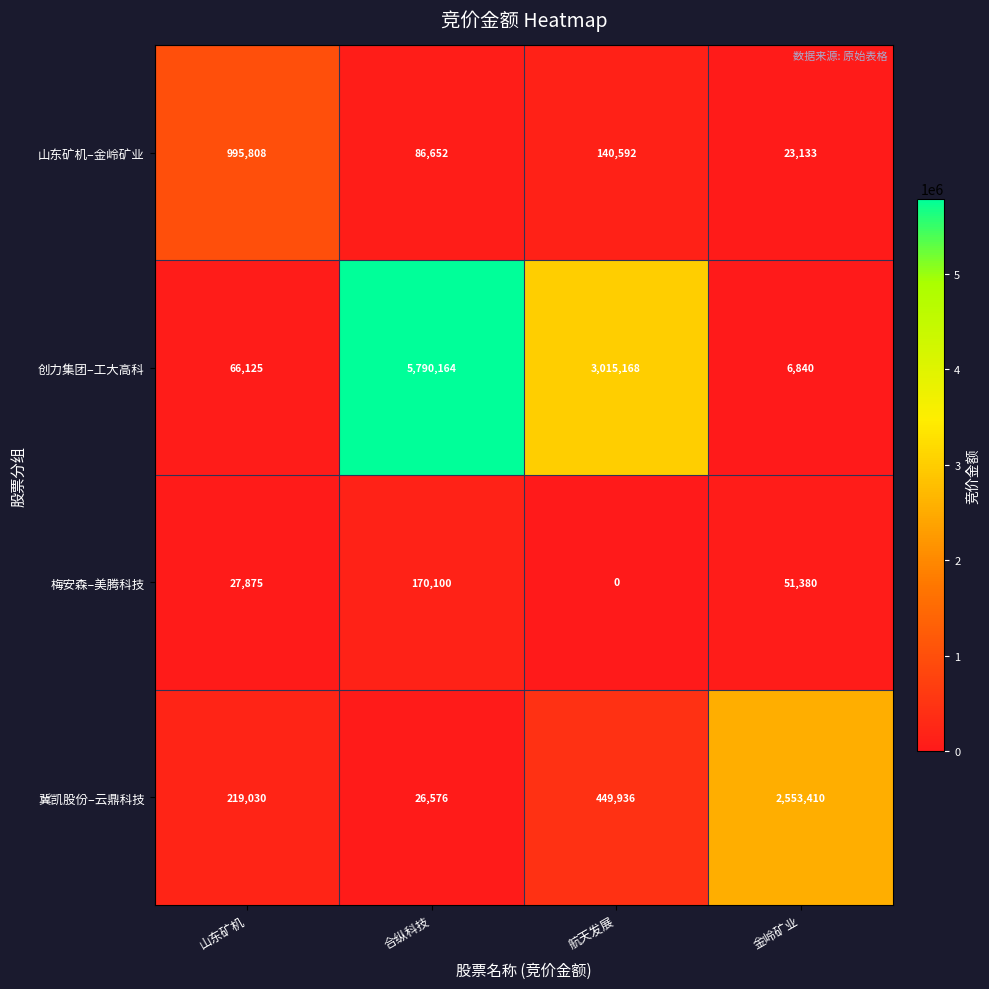

How many series are shown in this chart?

4